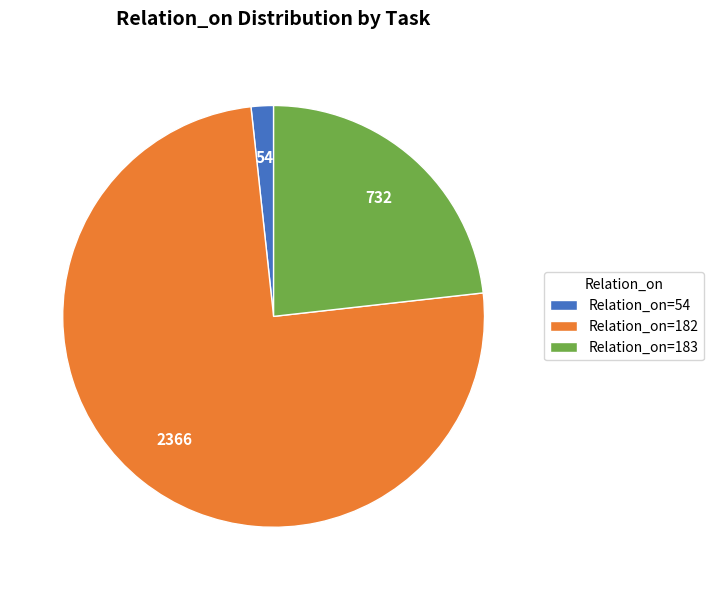

Which category has the biggest portion of the pie?

Relation_on=182